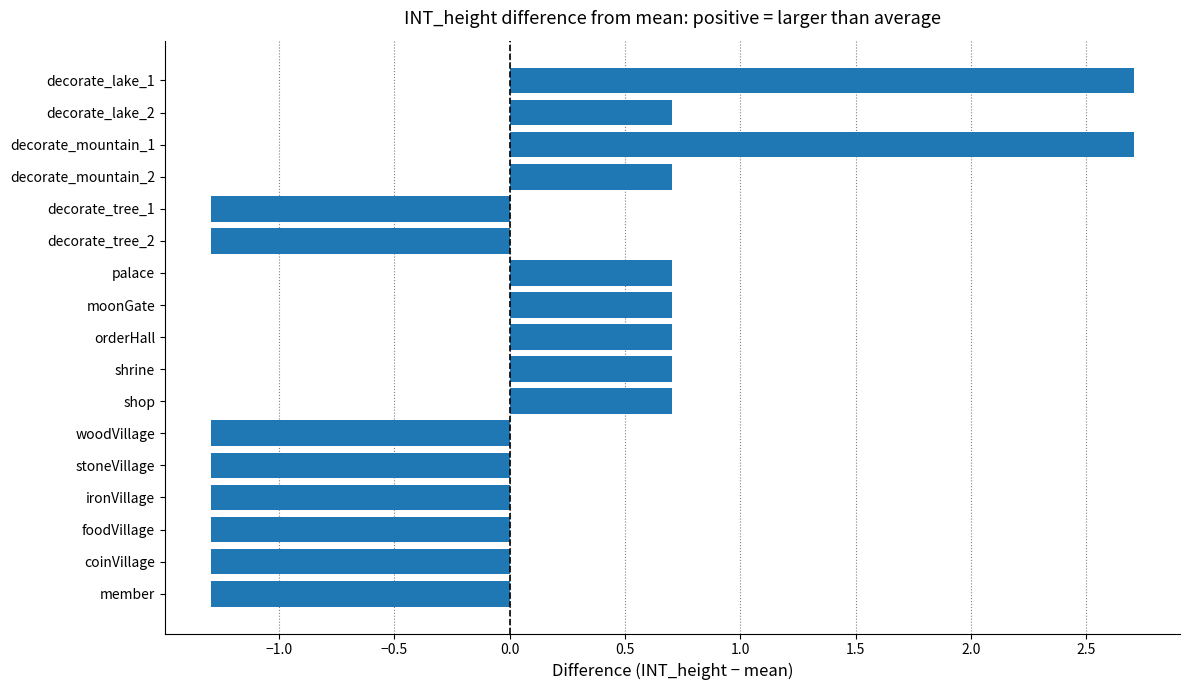

Read the value at orderHall.

0.7